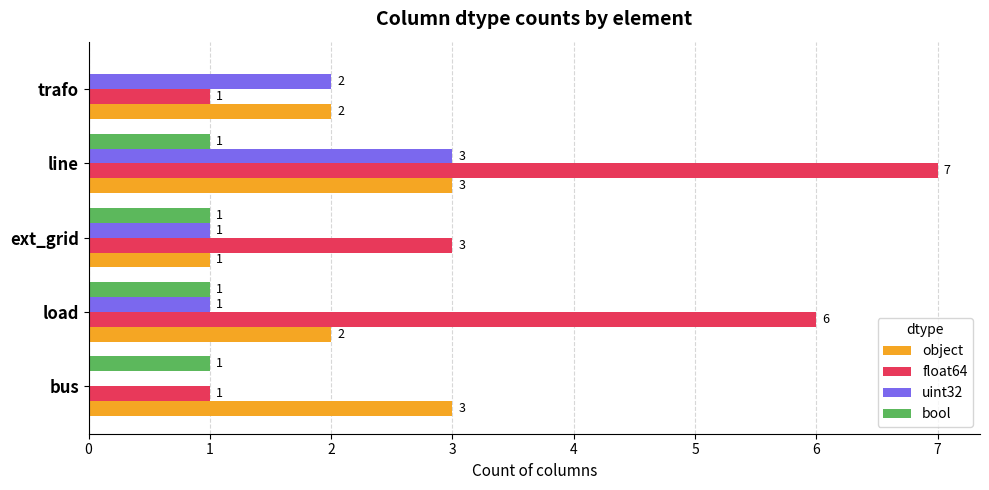

What is the sum of all uint32 values?

7